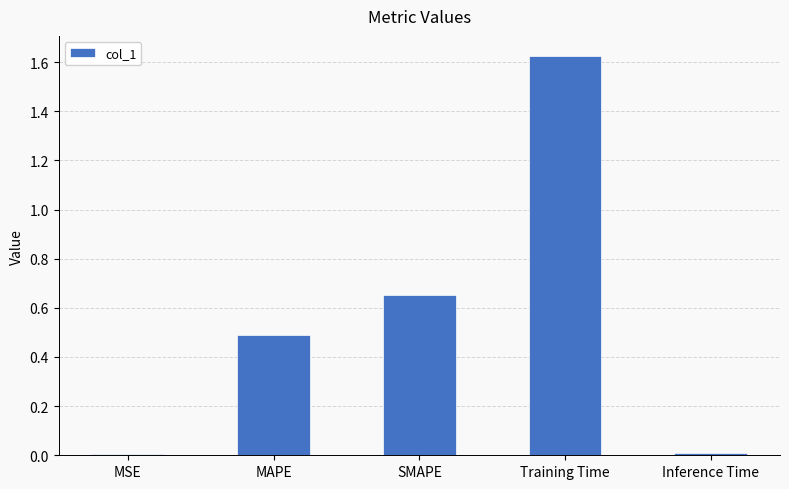

The chart shows a value of 0.0 at MSE. True or false?

True